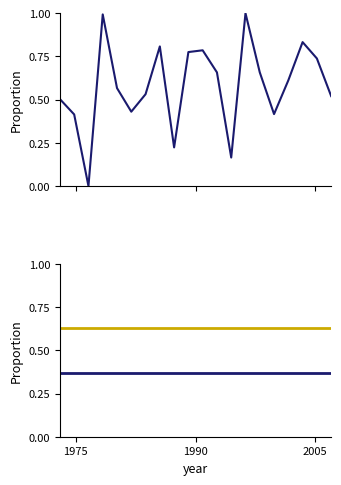

How many times do pct_chg and open (norm low) cross each other?

10